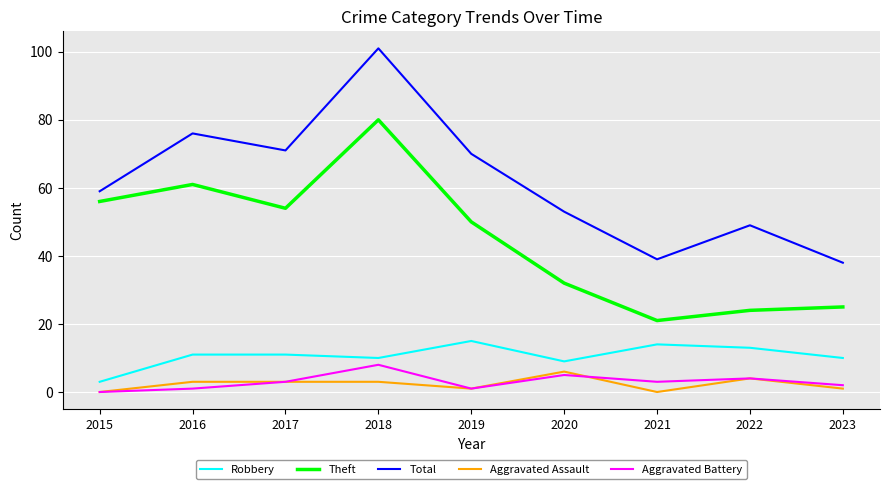

Rank the series by their maximum value, from lowest to highest.

Aggravated Assault, Aggravated Battery, Robbery, Theft, Total